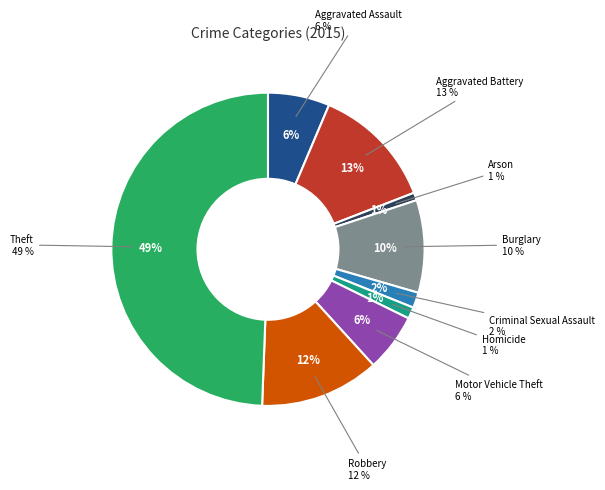

Between Criminal Sexual Assault and Aggravated Battery, which is larger?

Aggravated Battery